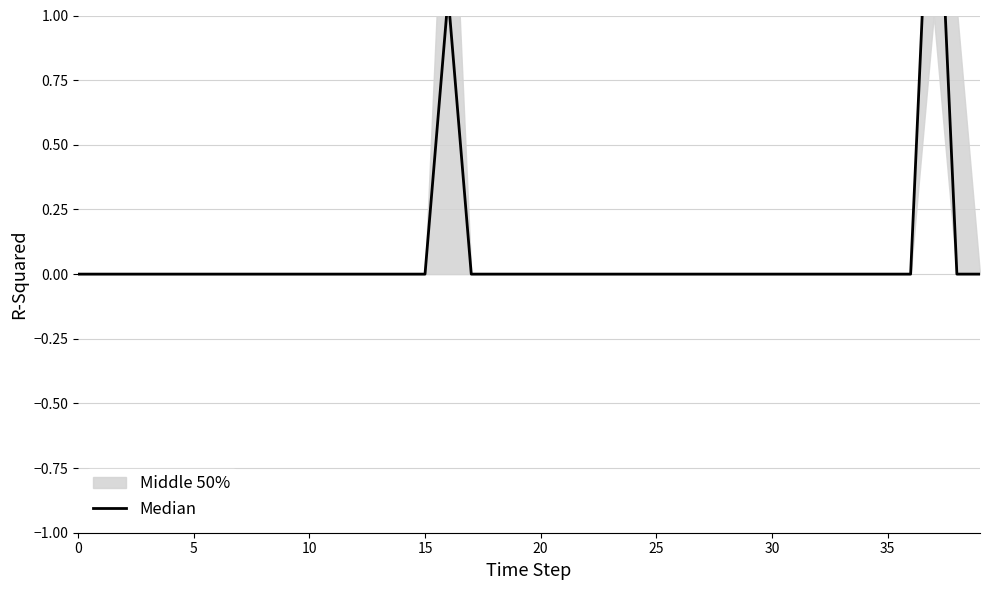

The value at 37 is 2.6. True or false?

False